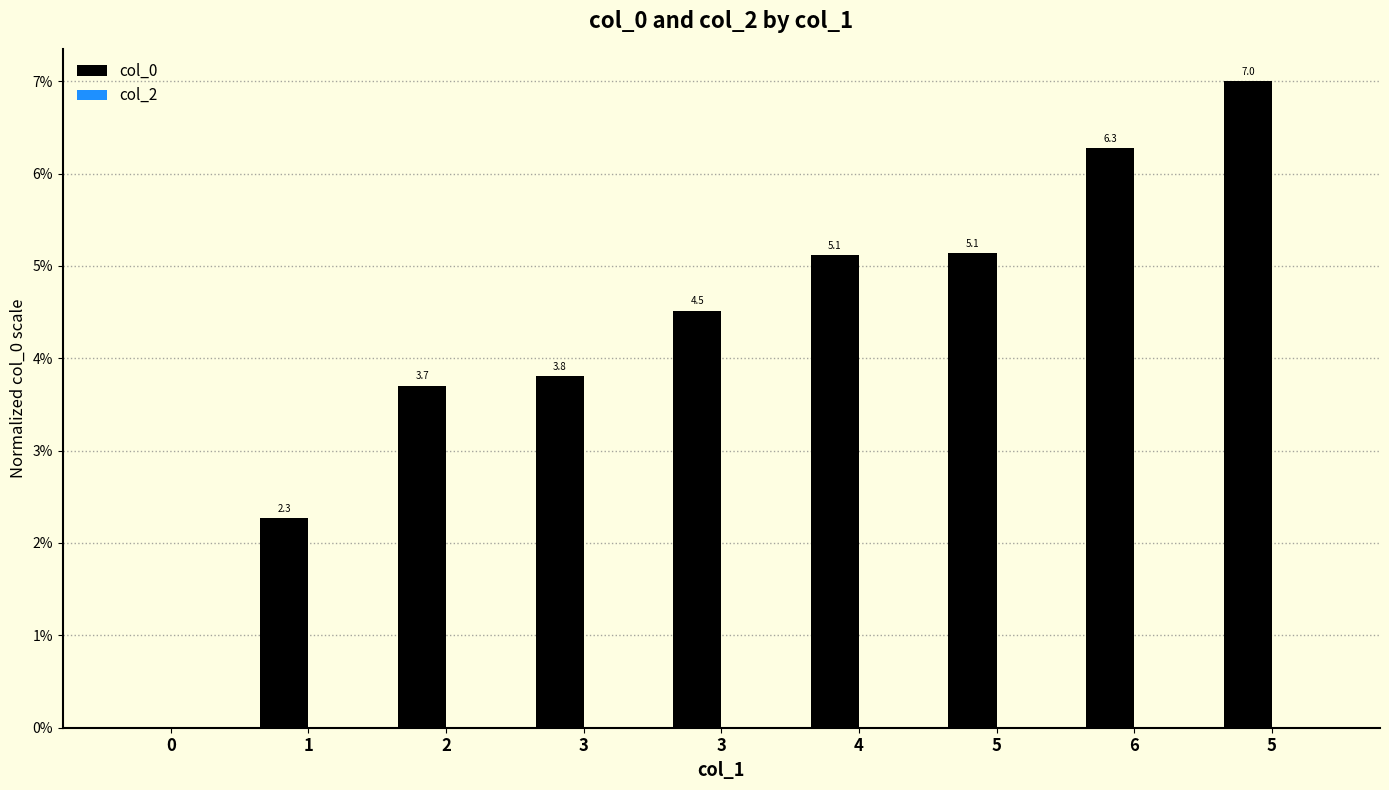

Reading left to right, what are all the values shown in this chart?

col_0: 0=0.0	1=2.3	2=3.7	3=3.8	3=4.5	4=5.1	5=5.1	6=6.3	5=7.0
col_2: 0=0.0	1=0.0	2=0.0	3=0.0	3=0.0	4=0.0	5=0.0	6=0.0	5=0.0